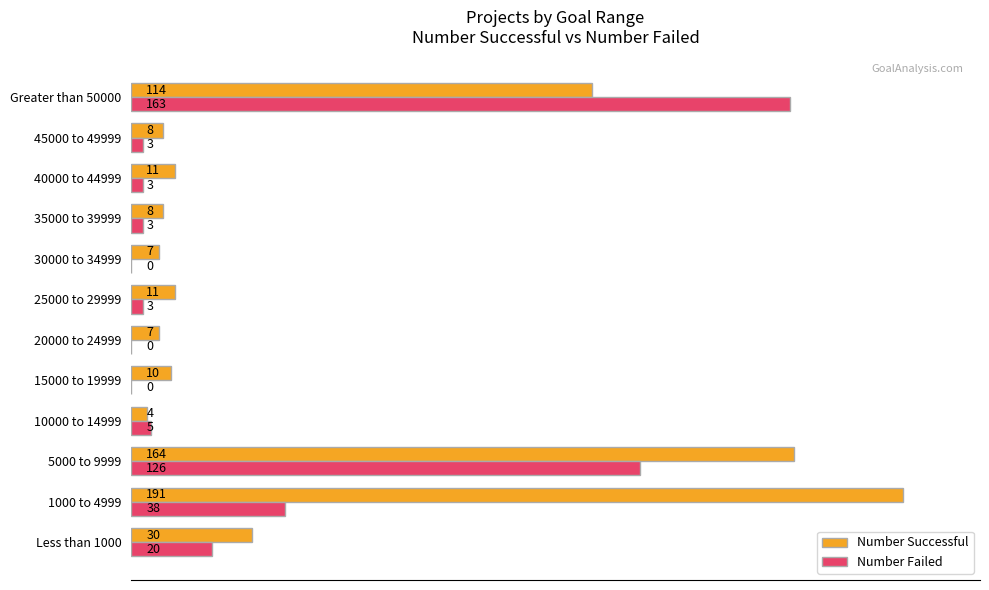

What are all the series names shown in the legend?

Number Successful, Number Failed